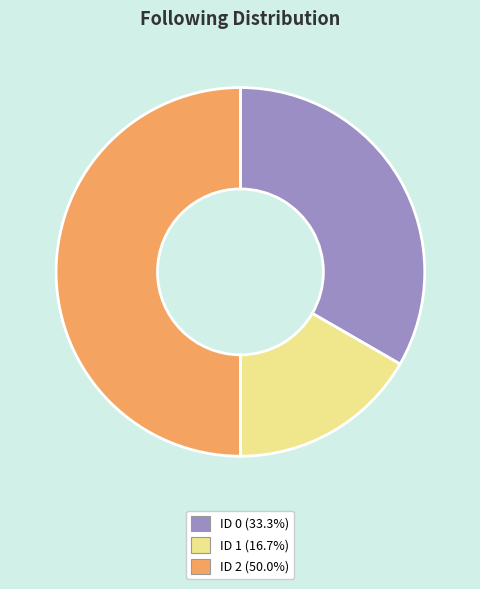

What is the ratio of the value at ID 2 (50.0%) to the value at ID 1 (16.7%)?

3.0